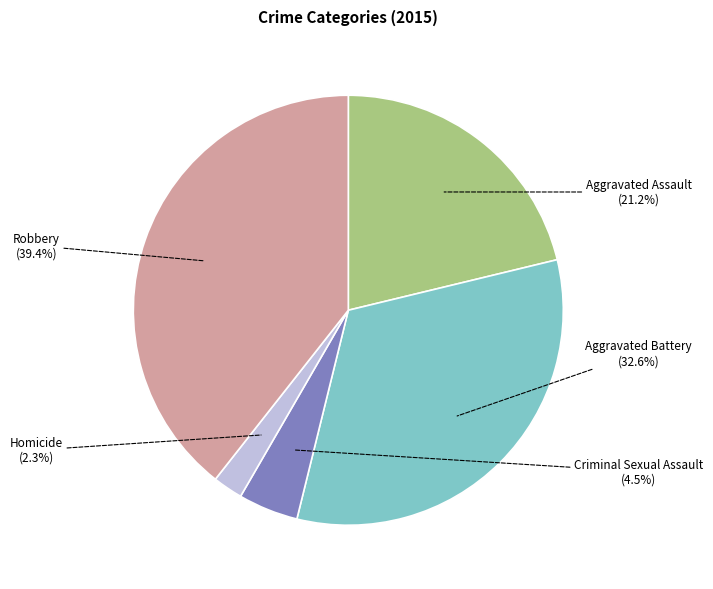

How many slices are in this pie chart?

5